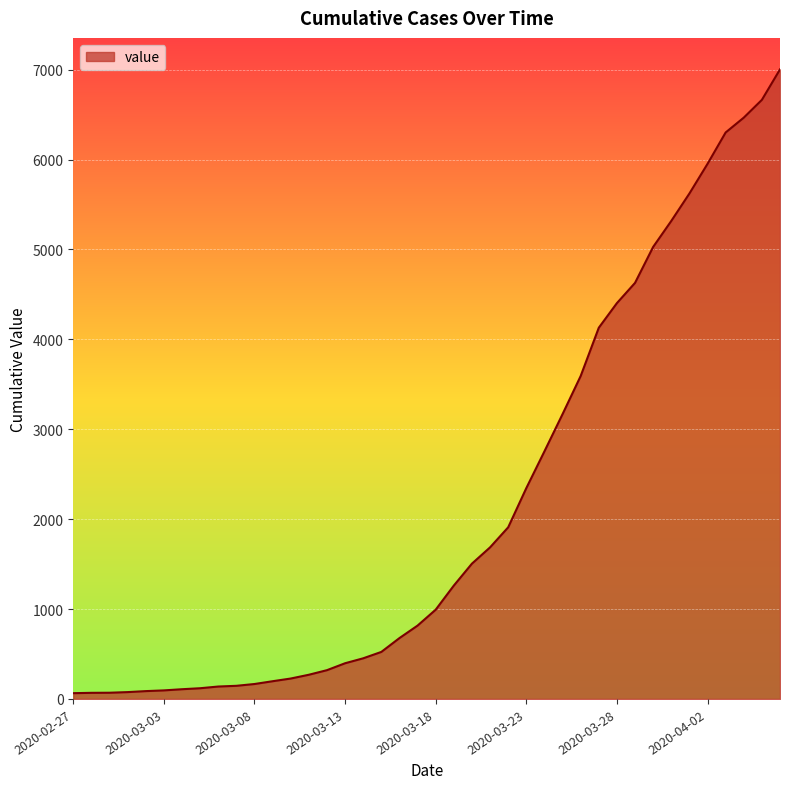

What is the greatest value displayed?

7003